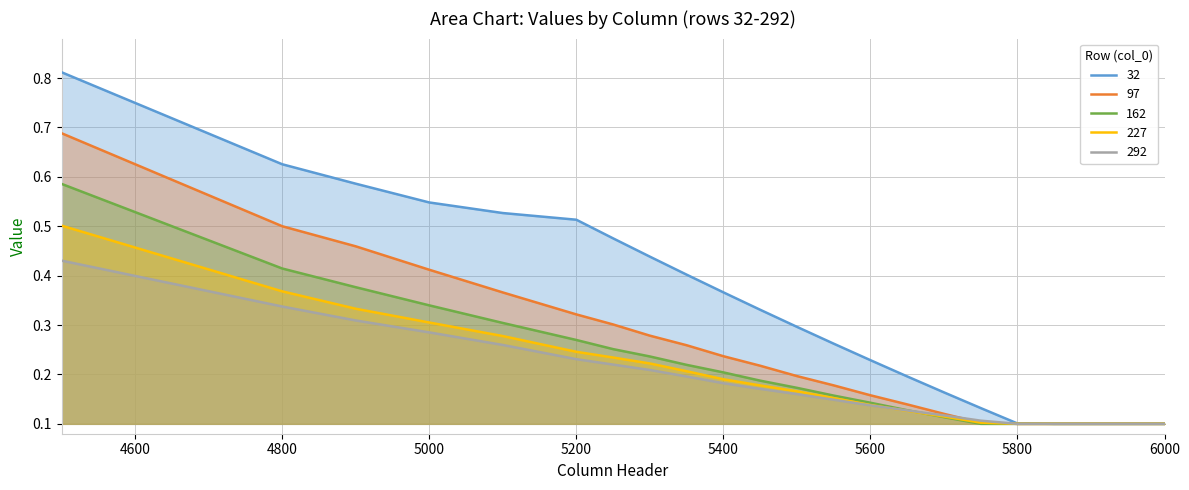

Reading right to left, list all the values displayed in this chart.

32: 6000=0.1	5950=0.1	5900=0.1	5850=0.1	5800=0.1	5750=0.1	5700=0.2	5650=0.2	5600=0.2	5550=0.3	5500=0.3	5450=0.3	5400=0.4	5350=0.4	5300=0.4	5250=0.5	5200=0.5	5100=0.5	5000=0.5	4900=0.6	4800=0.6	4500=0.8
97: 6000=0.1	5950=0.1	5900=0.1	5850=0.1	5800=0.1	5750=0.1	5700=0.1	5650=0.1	5600=0.2	5550=0.2	5500=0.2	5450=0.2	5400=0.2	5350=0.3	5300=0.3	5250=0.3	5200=0.3	5100=0.4	5000=0.4	4900=0.5	4800=0.5	4500=0.7
162: 6000=0.1	5950=0.1	5900=0.1	5850=0.1	5800=0.1	5750=0.1	5700=0.1	5650=0.1	5600=0.1	5550=0.2	5500=0.2	5450=0.2	5400=0.2	5350=0.2	5300=0.2	5250=0.3	5200=0.3	5100=0.3	5000=0.3	4900=0.4	4800=0.4	4500=0.6
227: 6000=0.1	5950=0.1	5900=0.1	5850=0.1	5800=0.1	5750=0.1	5700=0.1	5650=0.1	5600=0.1	5550=0.2	5500=0.2	5450=0.2	5400=0.2	5350=0.2	5300=0.2	5250=0.2	5200=0.2	5100=0.3	5000=0.3	4900=0.3	4800=0.4	4500=0.5
292: 6000=0.1	5950=0.1	5900=0.1	5850=0.1	5800=0.1	5750=0.1	5700=0.1	5650=0.1	5600=0.1	5550=0.1	5500=0.2	5450=0.2	5400=0.2	5350=0.2	5300=0.2	5250=0.2	5200=0.2	5100=0.3	5000=0.3	4900=0.3	4800=0.3	4500=0.4